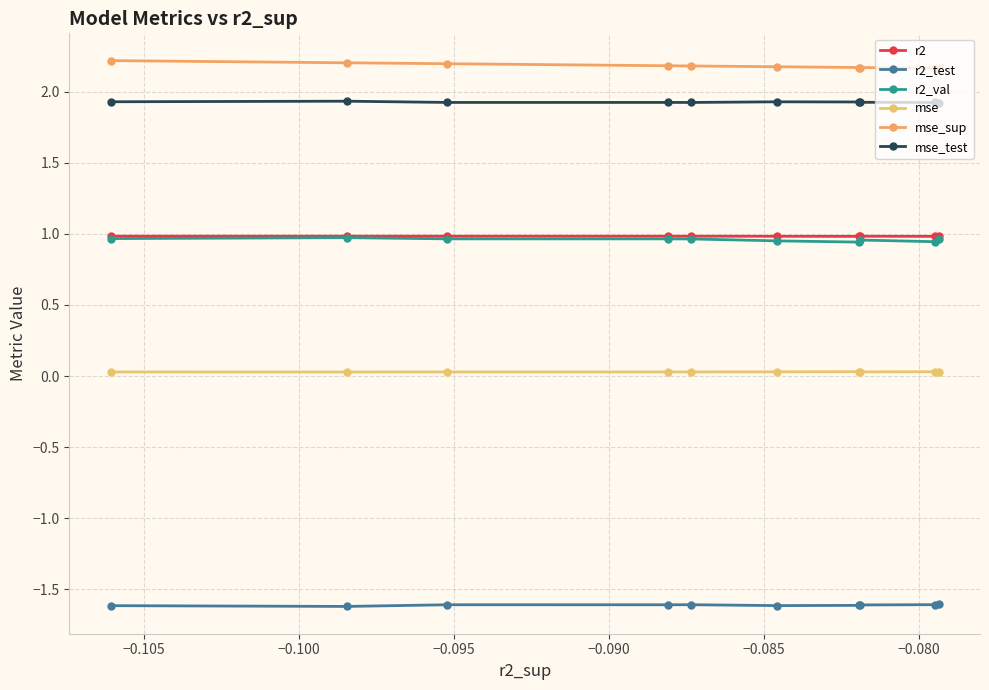

Is this an area chart (filled region under the line)?

No